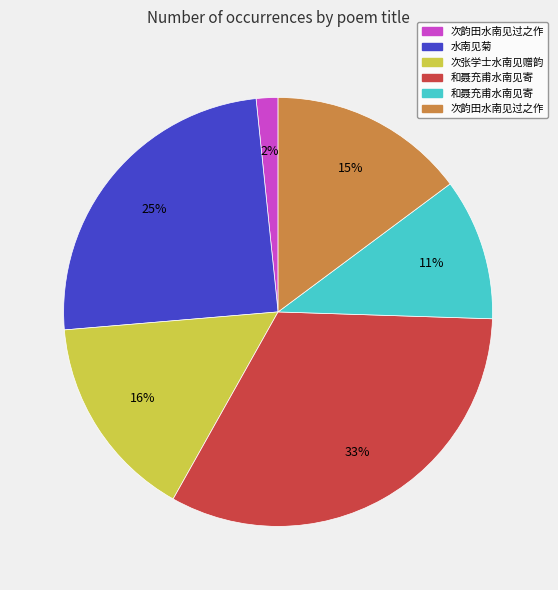

Is there a majority slice in this chart?

No